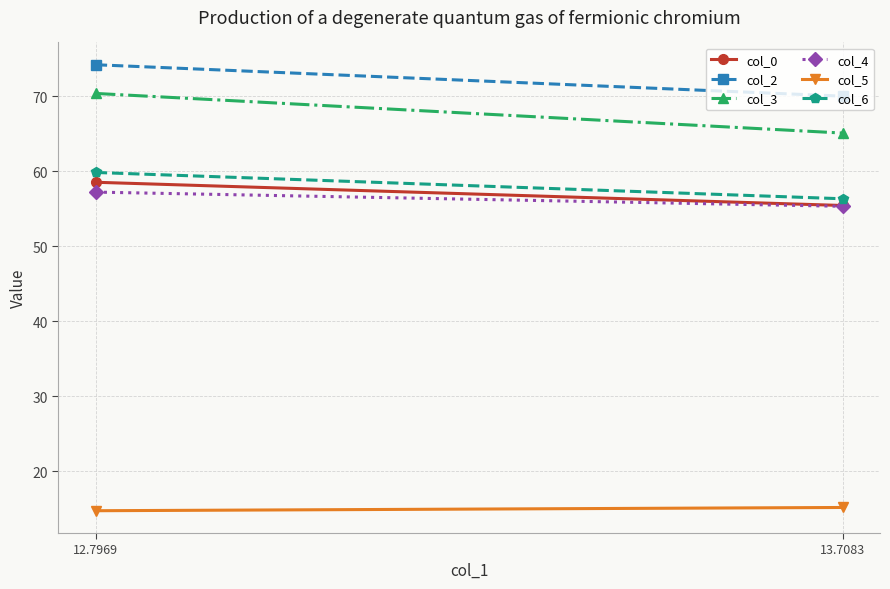

List the series in order of their peak value, highest first.

col_2, col_3, col_6, col_0, col_4, col_5